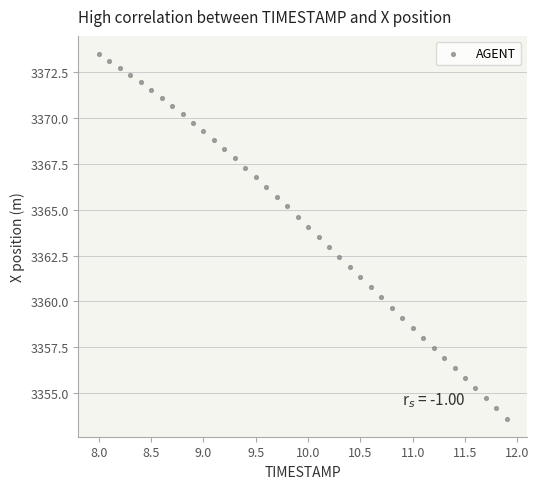

What is the range of Y values (max minus min)?

19.9